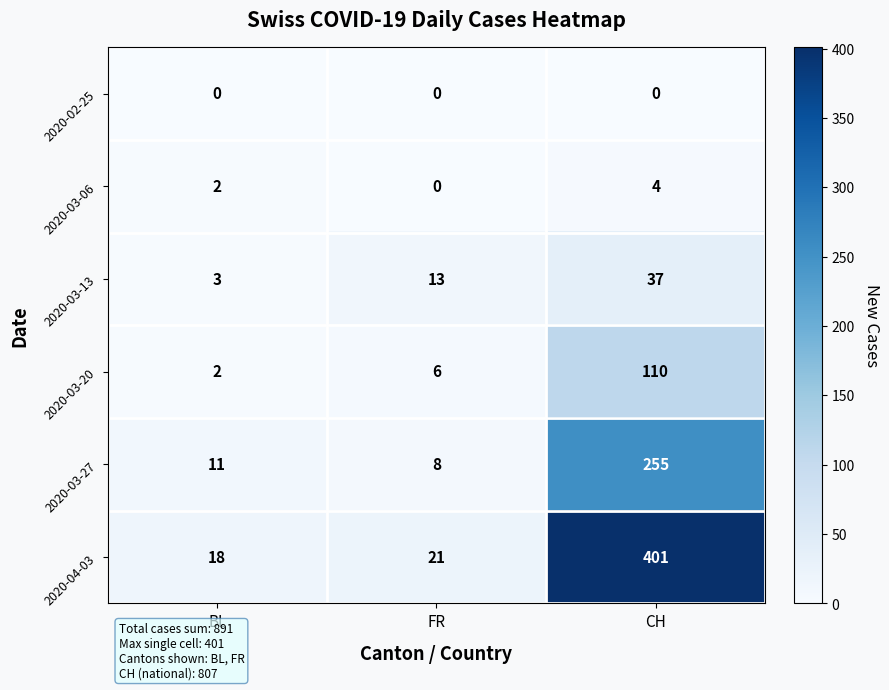

The value of 2020-03-27 at CH is 142. True or false?

False